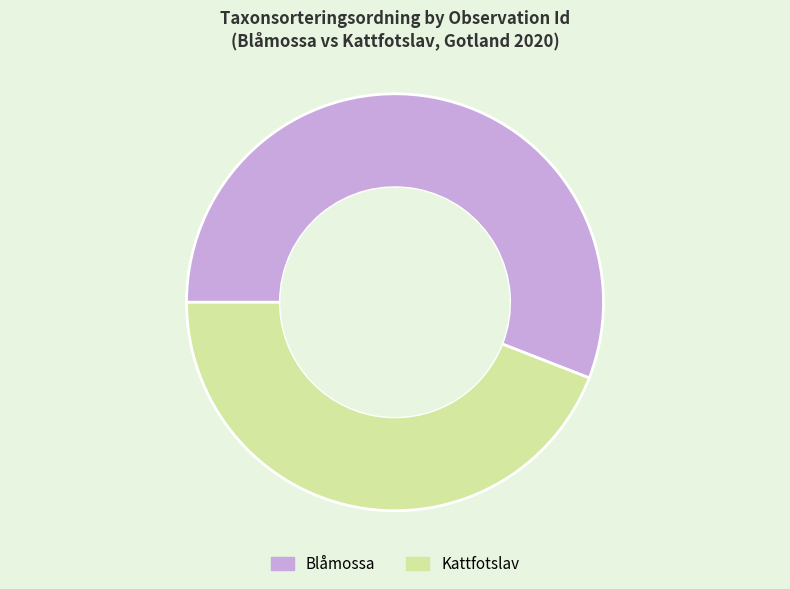

Do Blåmossa and Kattfotslav together represent more than half of the pie?

Yes